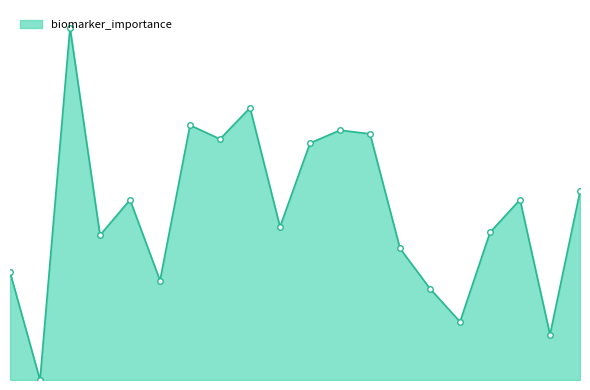

Which label corresponds to the smallest value in the chart?

1